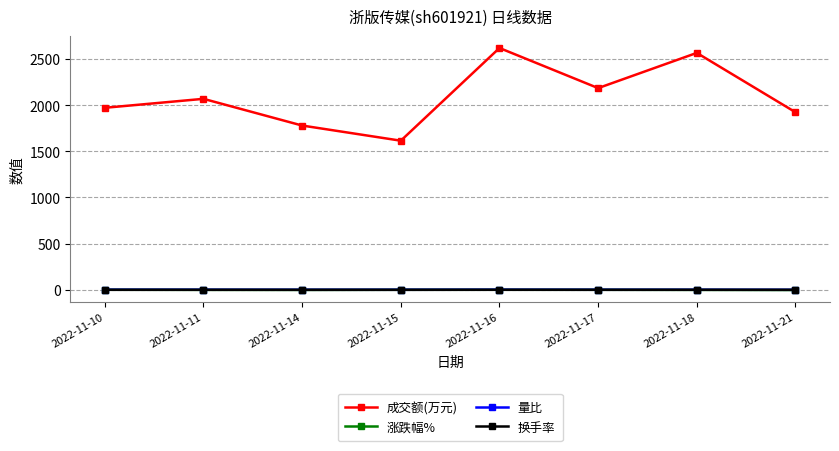

What are all the series names shown in the legend?

成交额(万元), 涨跌幅%, 量比, 换手率